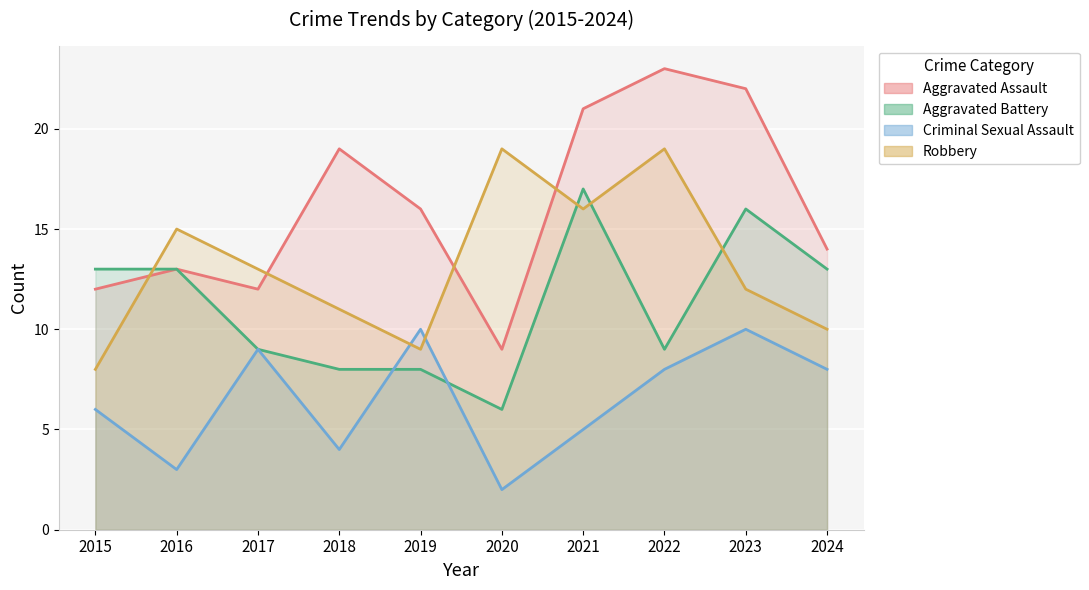

What is the smallest value displayed?

2